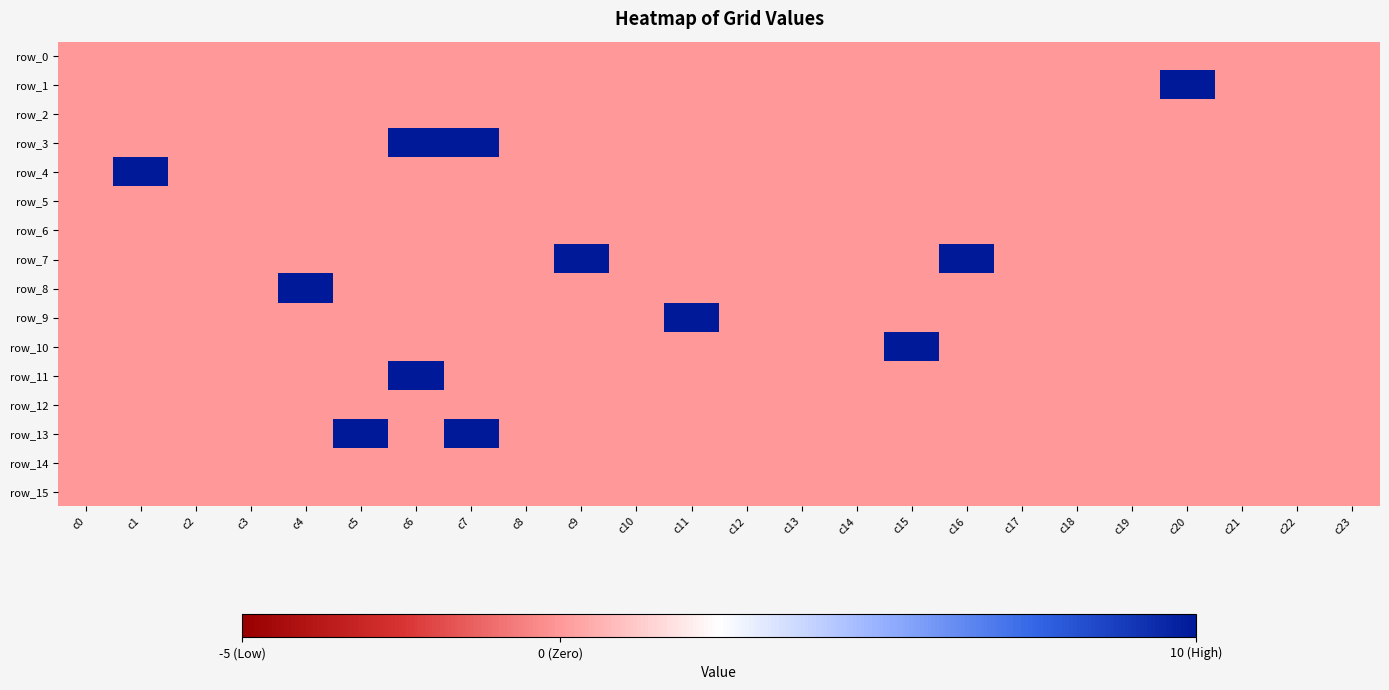

What is the spread (max minus min) of values at c7?

10